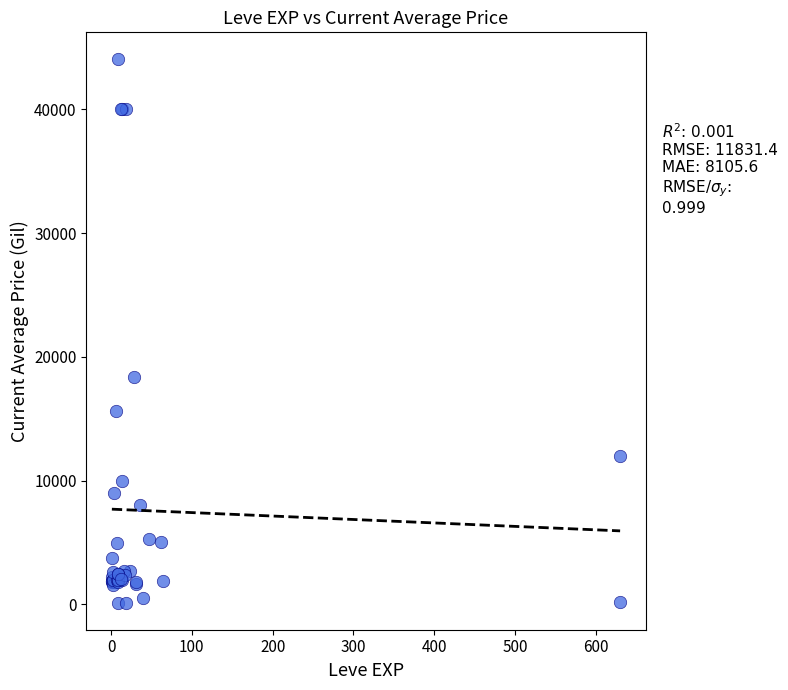

What Y value in the scatter plot is closest to 22087?

18348